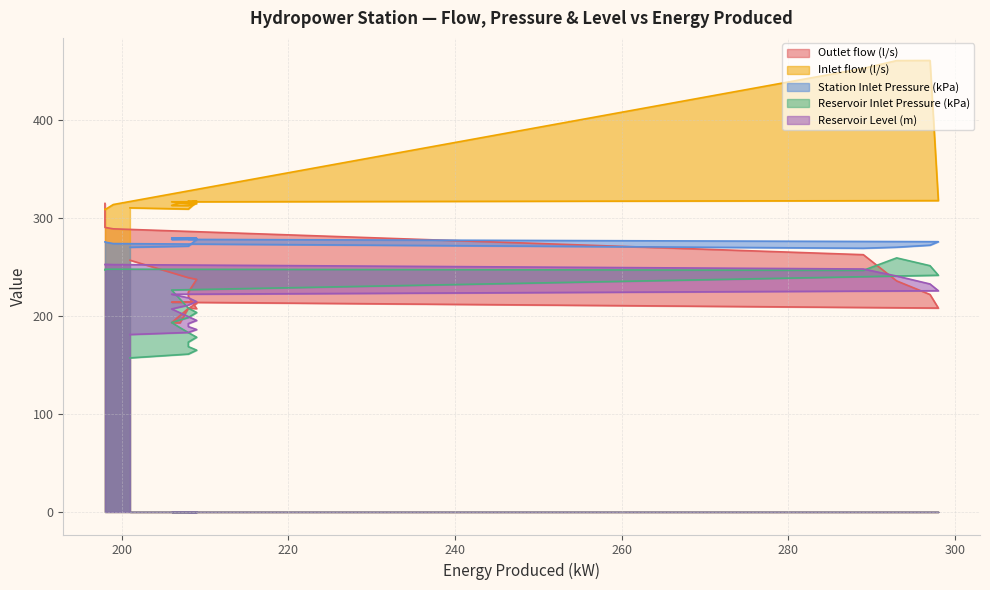

True or false: Station Inlet Pressure (kPa) has a value of 416.5 at 201.

False